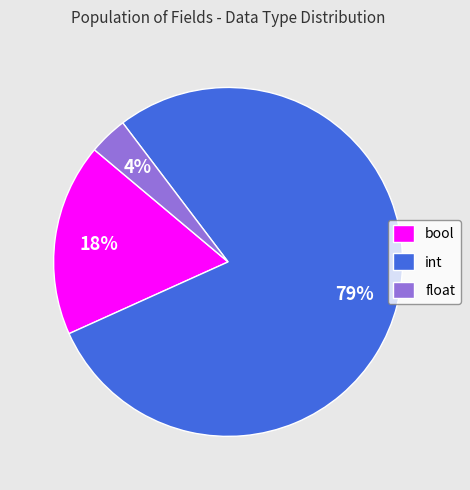

Which slice is the largest?

int